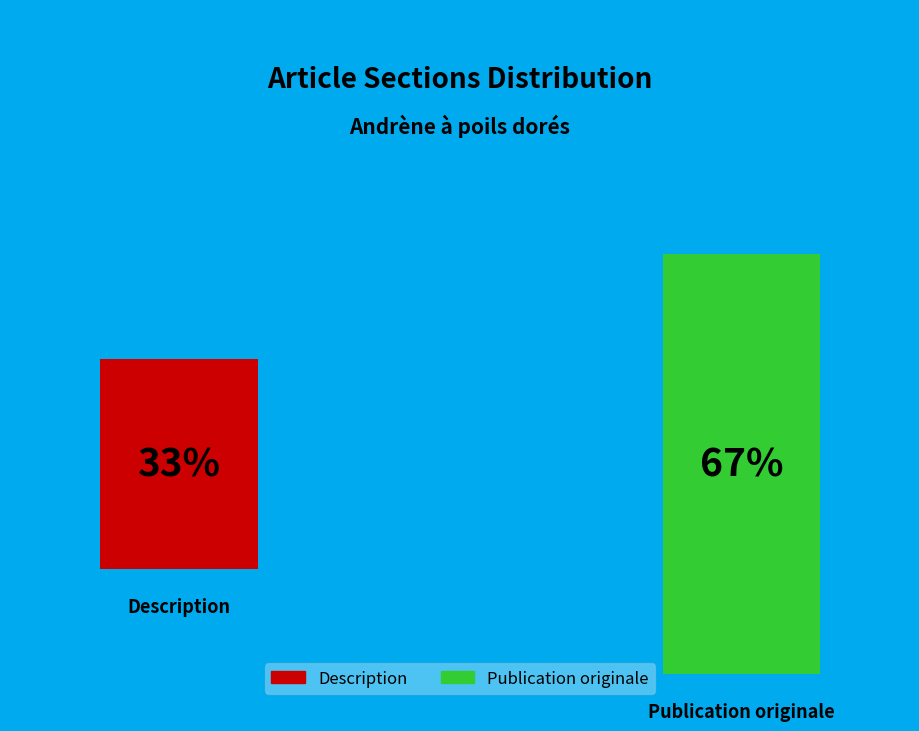

Count the number of slices in the pie.

2